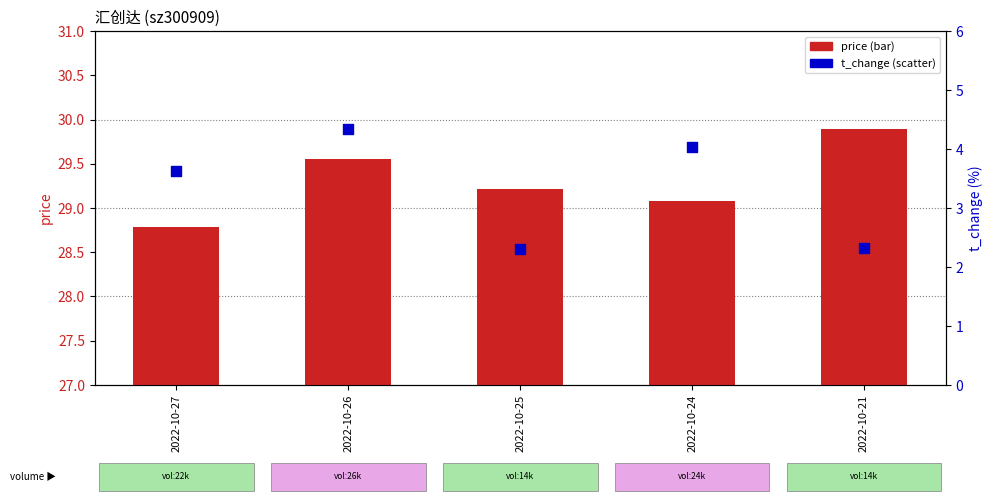

Which series has the largest total across all categories?

price